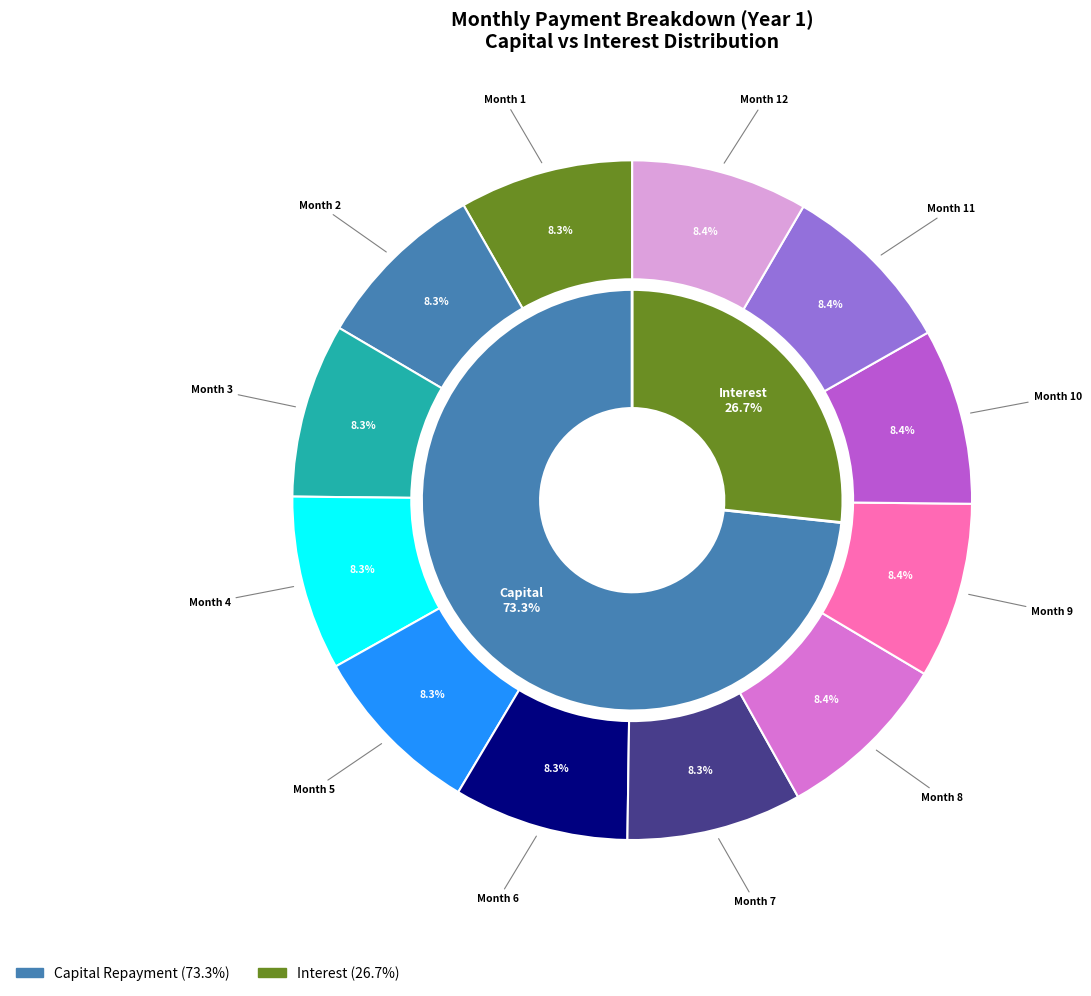

How many segments does this pie chart have?

12